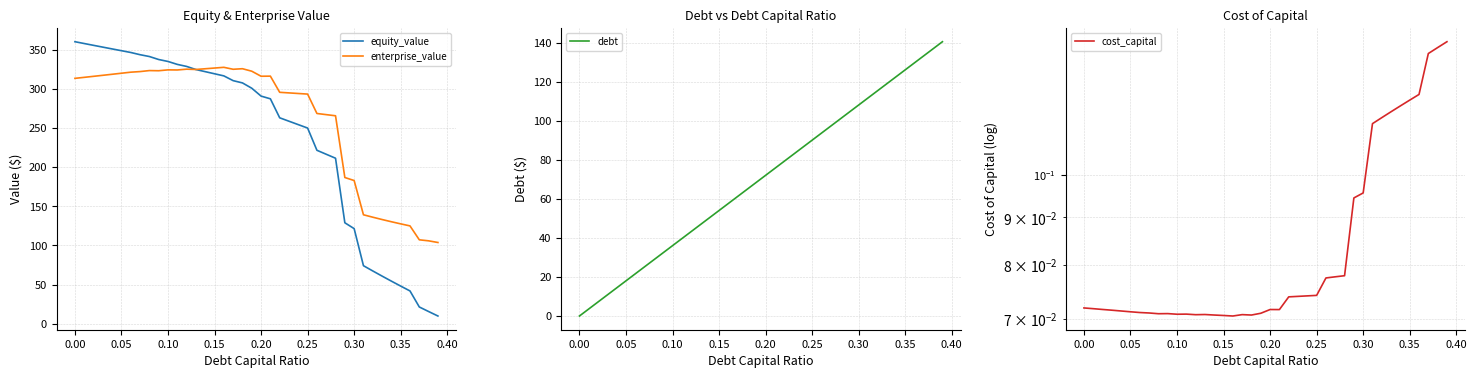

Which series has the largest total across all categories?

enterprise_value